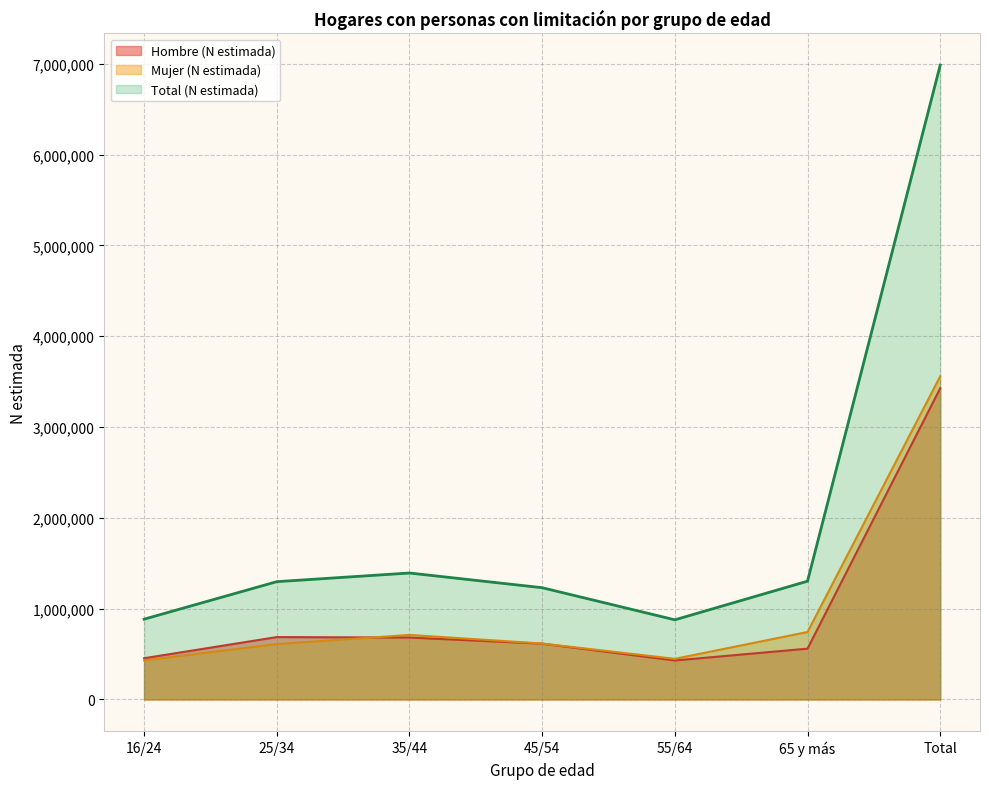

What position from the left is 45/54?

4